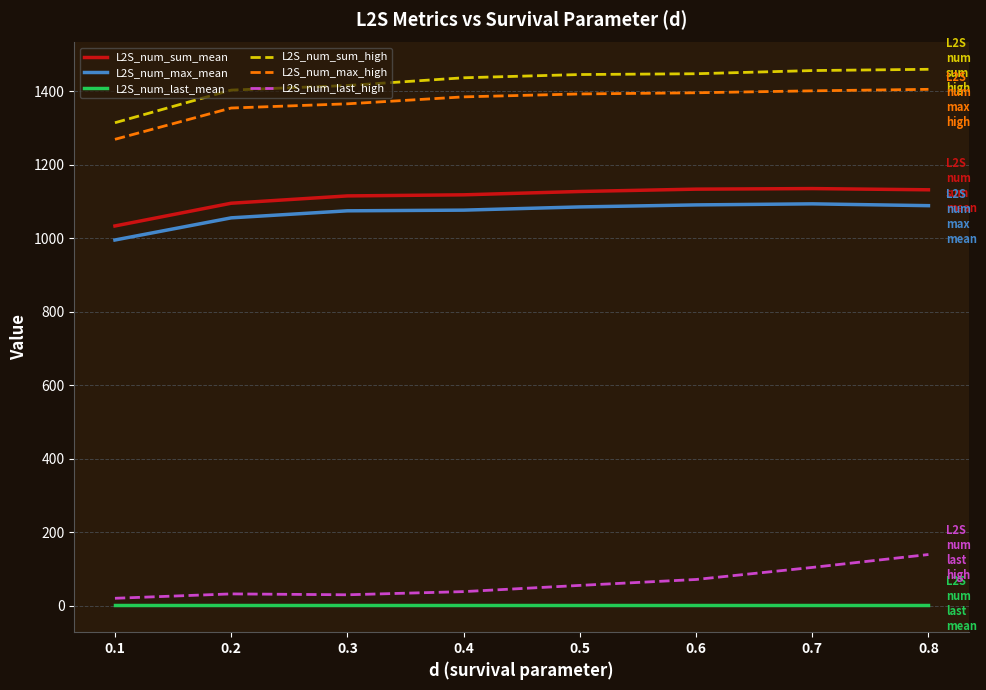

Is the value of L2S_num_sum_high at 0.2 greater than the value of L2S_num_last_mean at 0.7?

Yes